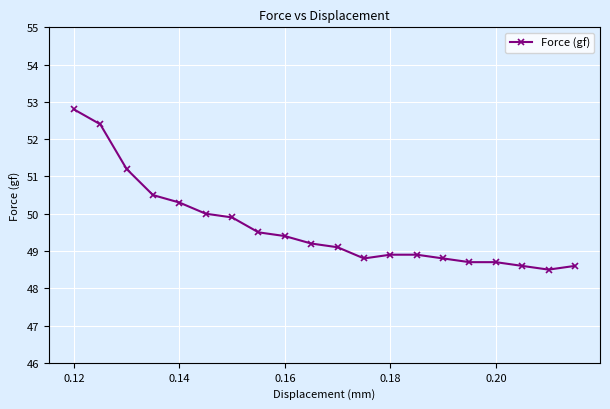

What is the value of the 3rd point from the left?

51.2